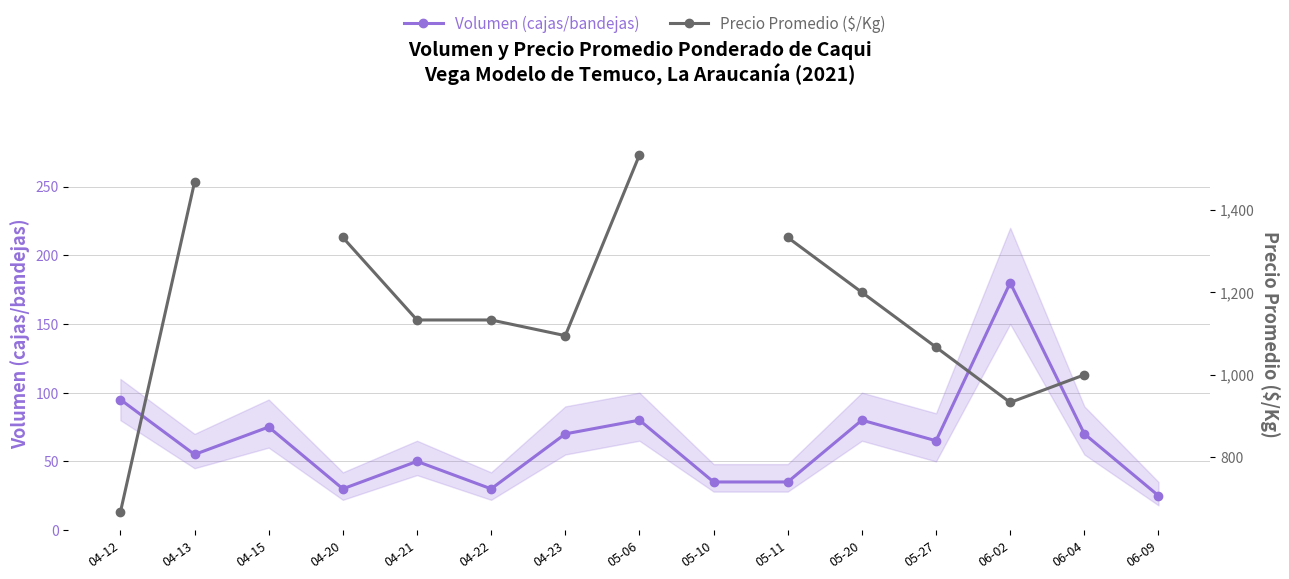

True or false: Precio Promedio ($/Kg) has more than 1 interior local peaks.

False